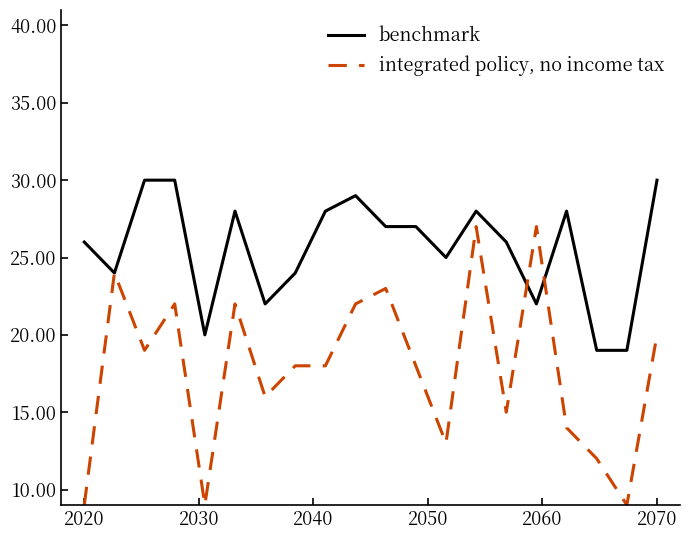

What is the maximum value shown in the chart?

30